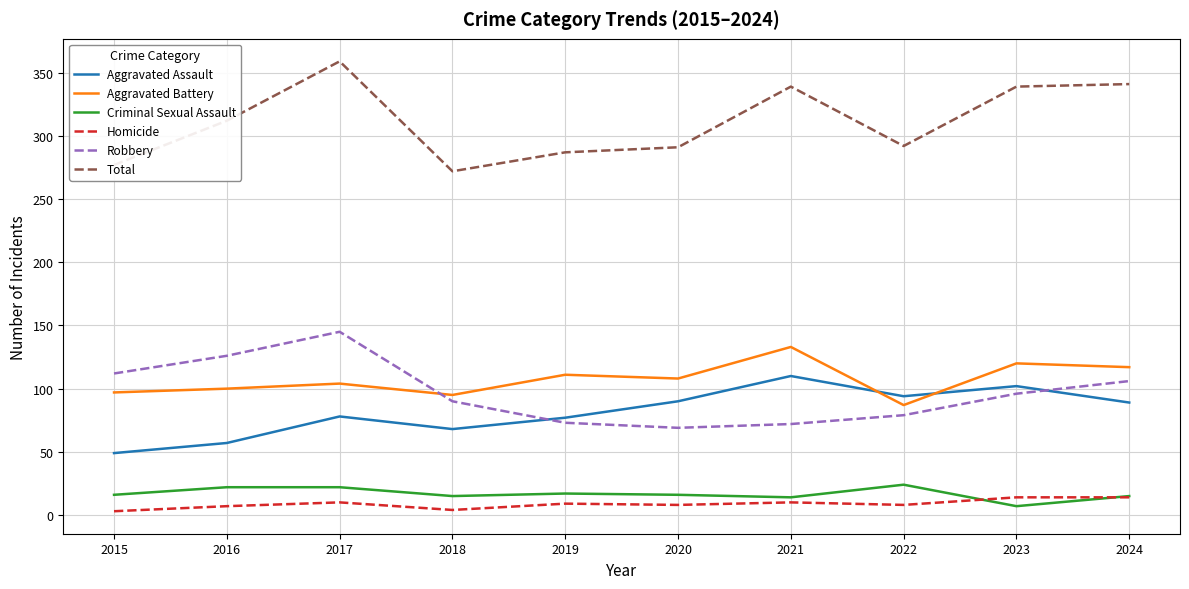

What is the approximate value of Aggravated Battery at 2017?

104